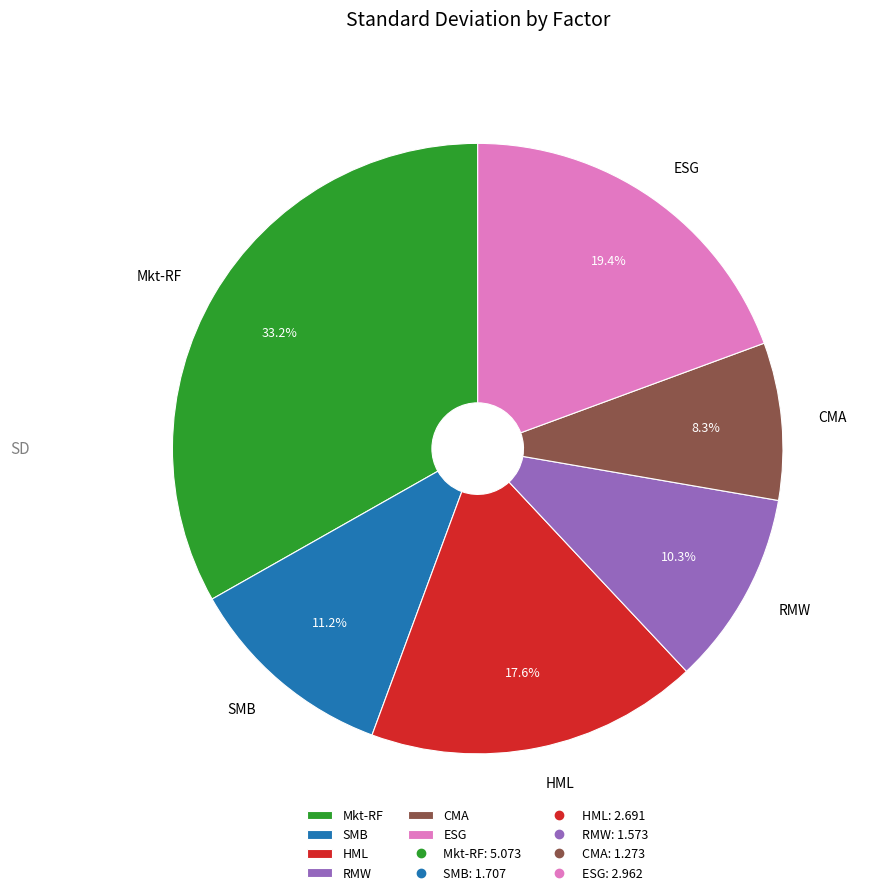

Do Mkt-RF and ESG together represent more than half of the pie?

Yes